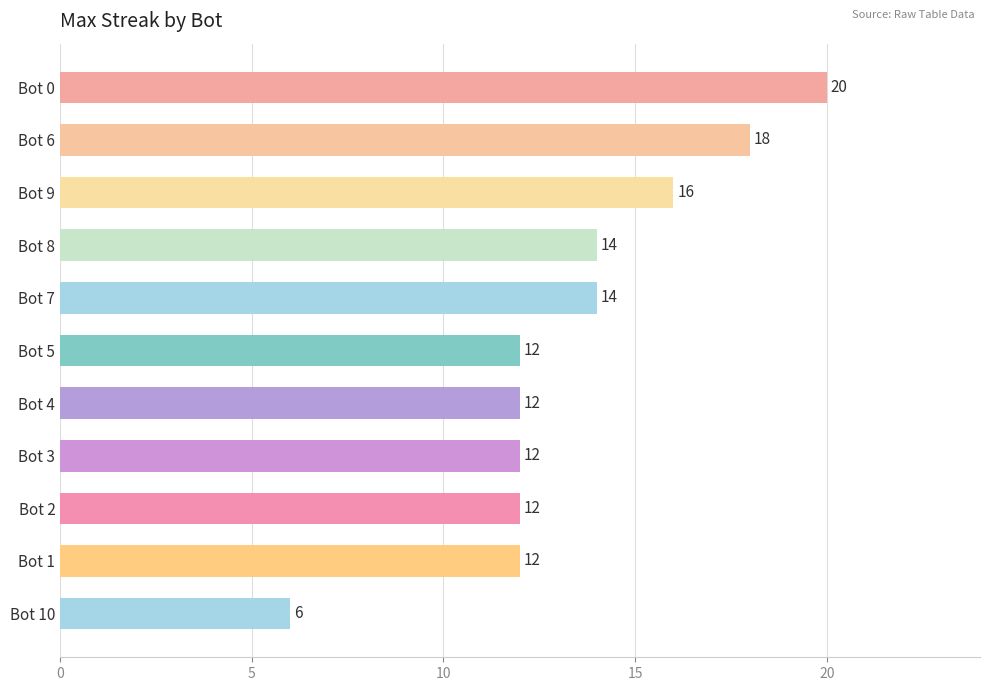

What is the approximate value at Bot 10?

6